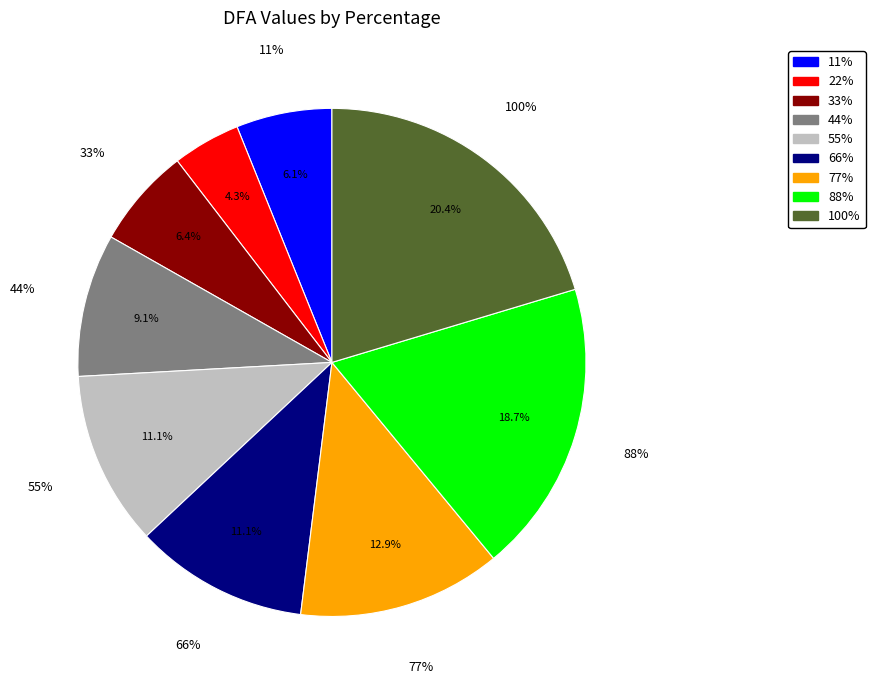

True or false: 33% accounts for 1% of the total.

False